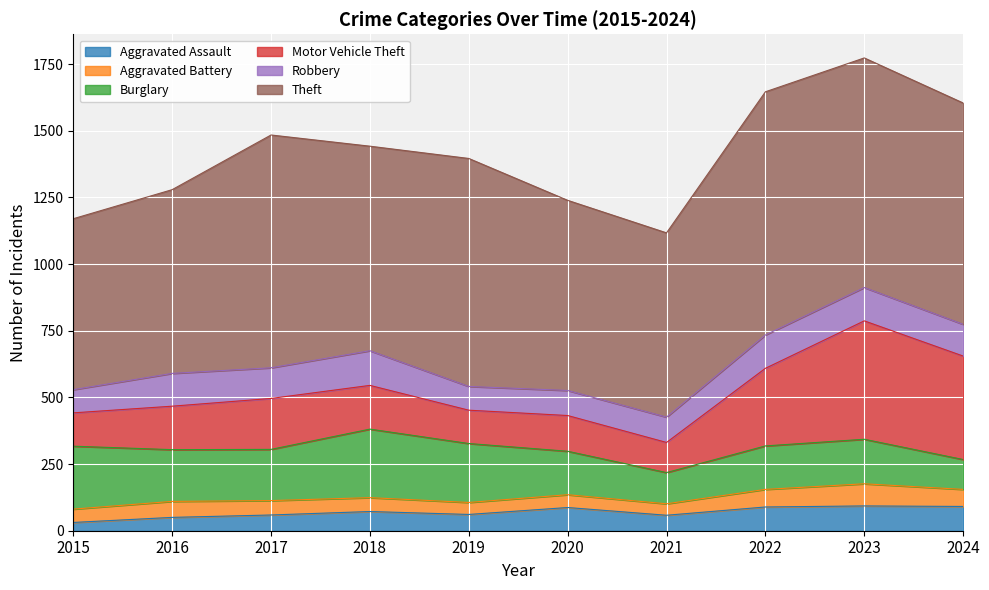

What is the total value across all series at 2020?

1239